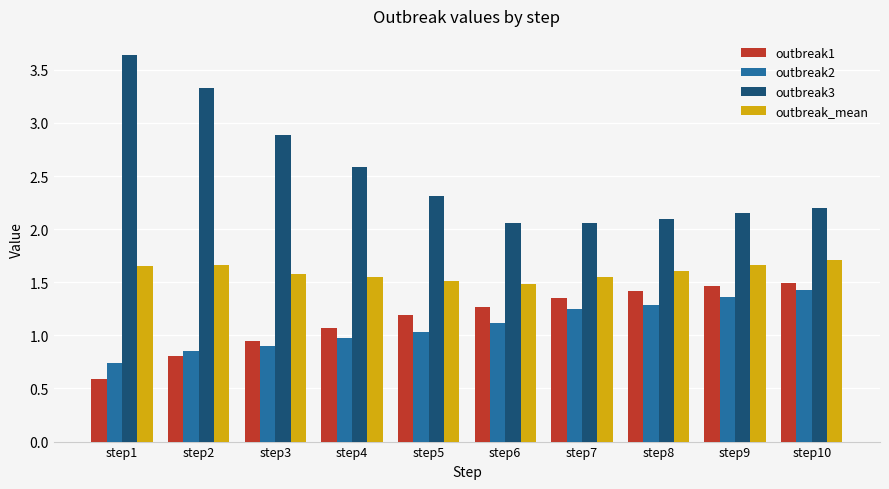

True or false: outbreak2 has a value of 1.4 at step9.

True